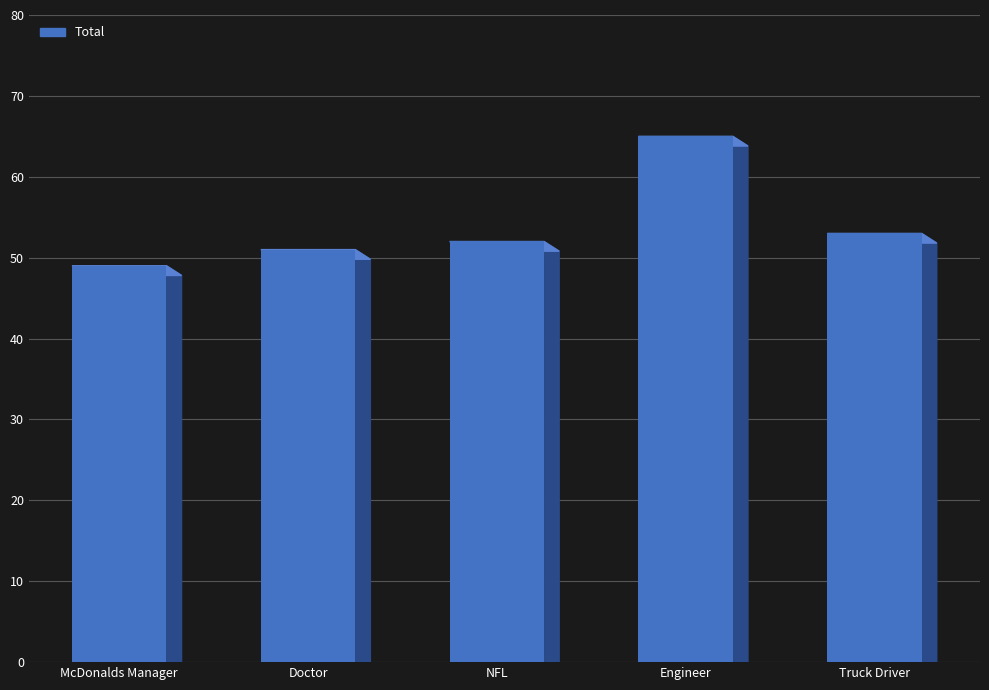

What is the average value?

54